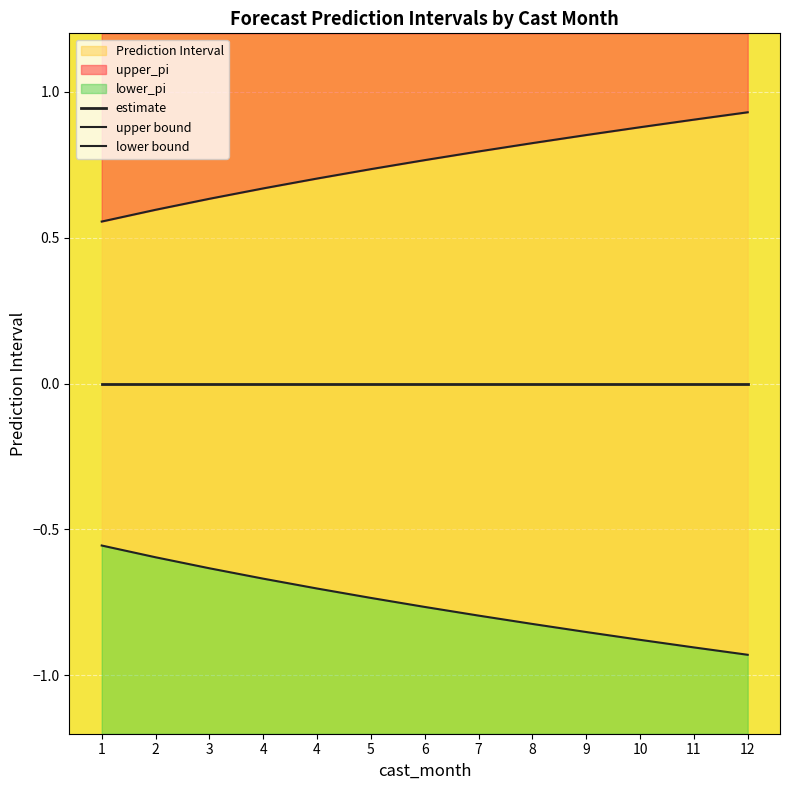

Is it true that estimate equals 0.0 at 4?

True